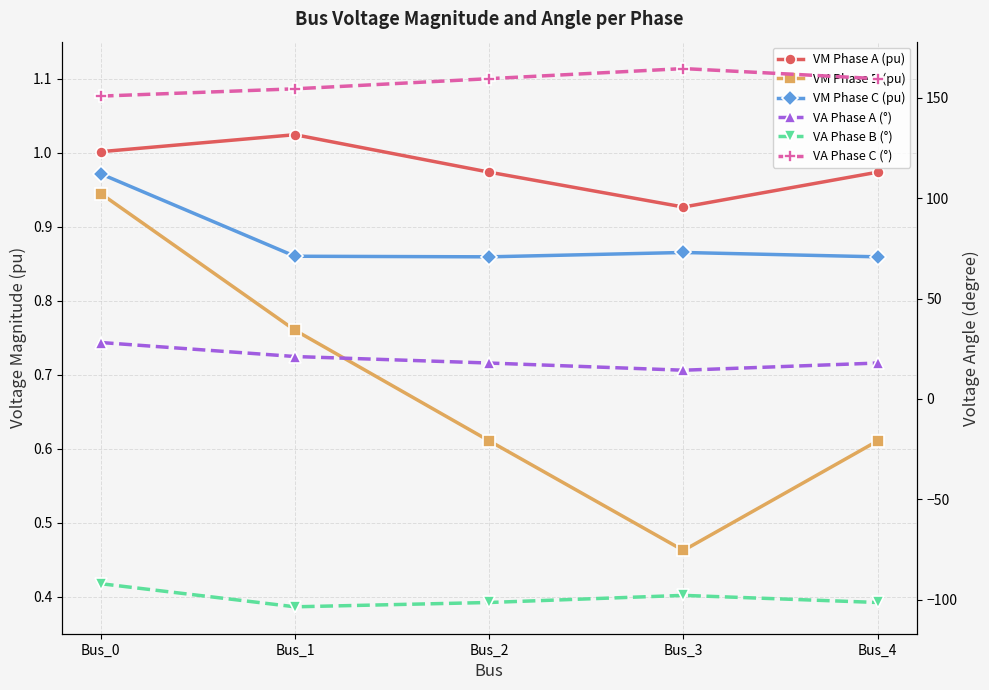

Does the chart display data point markers on the line(s)?

Yes